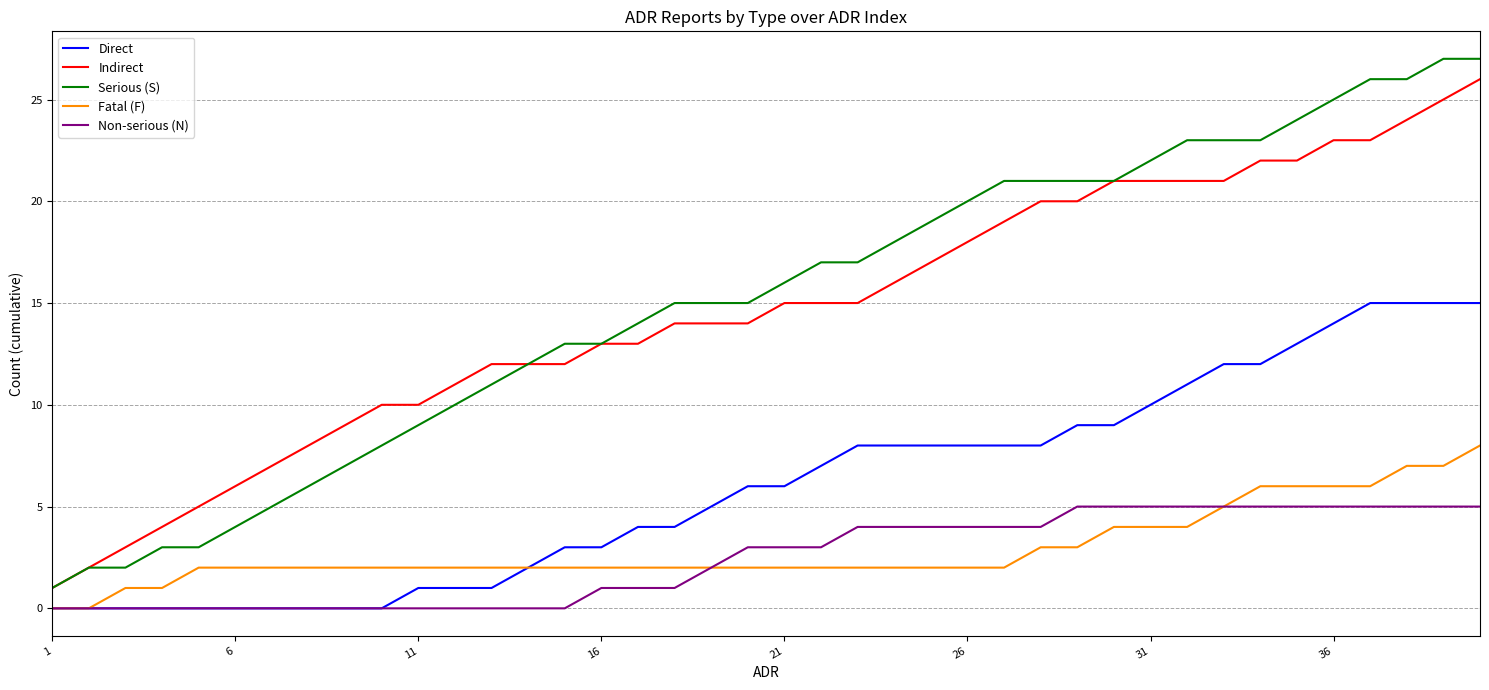

True or false: Fatal (F) and Indirect cross at least once.

False